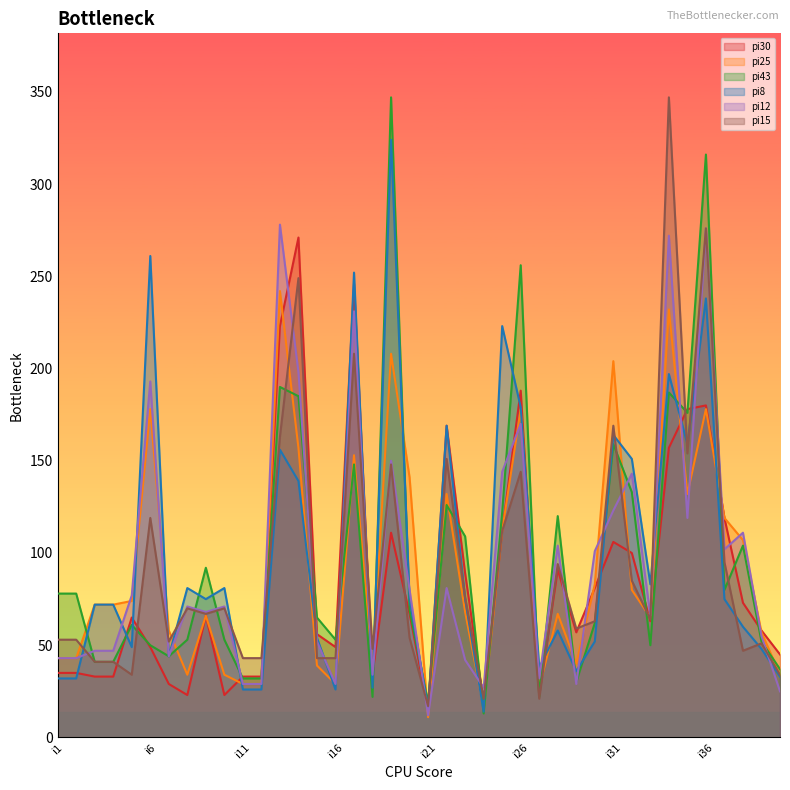

What is the highest value of the pi8 series?

324